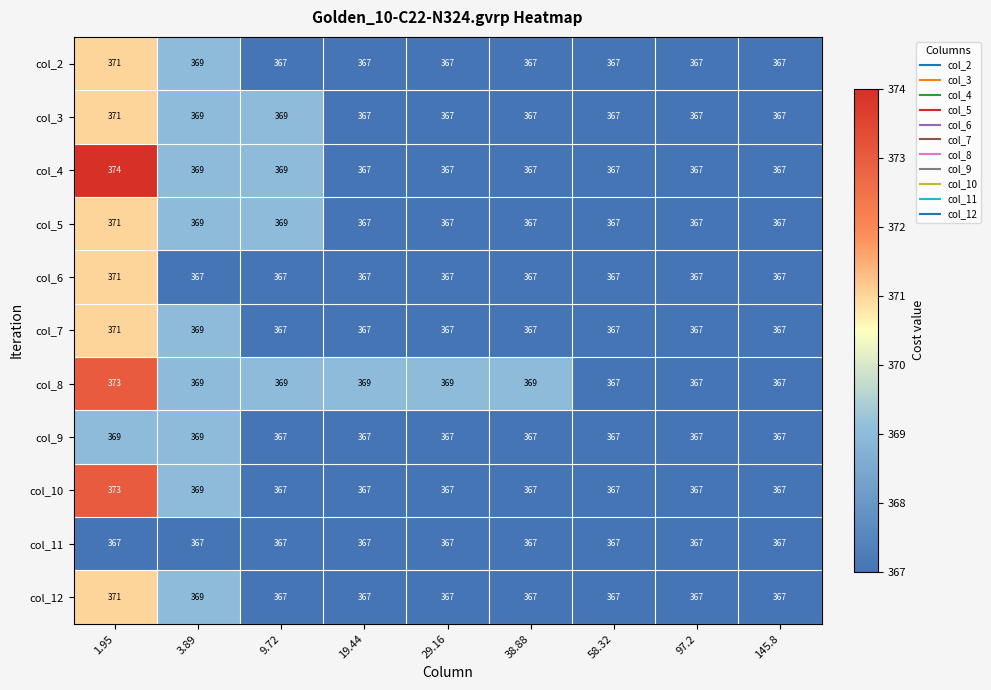

What is the average value of the col_11 series?

367